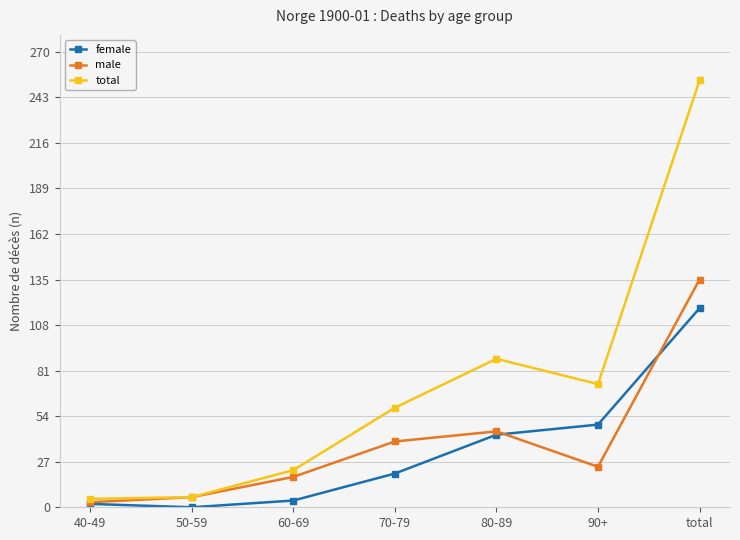

What is the difference between the maximum and minimum values in the male series?

132